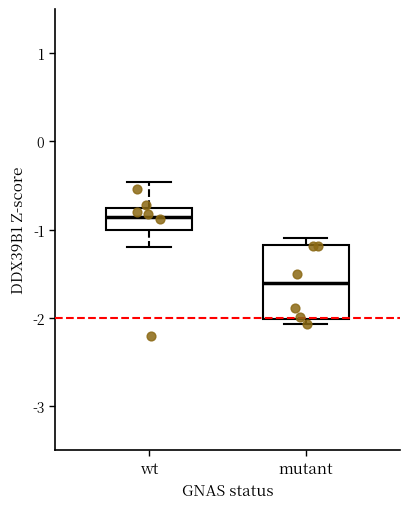

Where is the lower edge of the box for mutant on the y-axis? The values are not printed on the chart, so give them approximately, as read against the axis.

-2.0